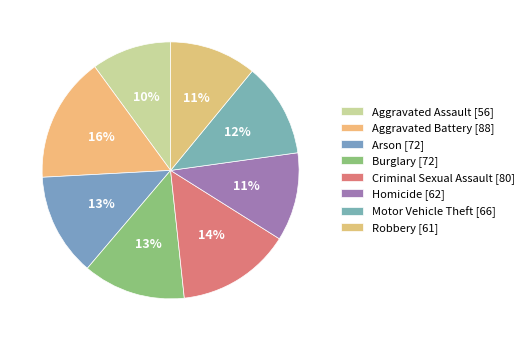

How many segments does this pie chart have?

8